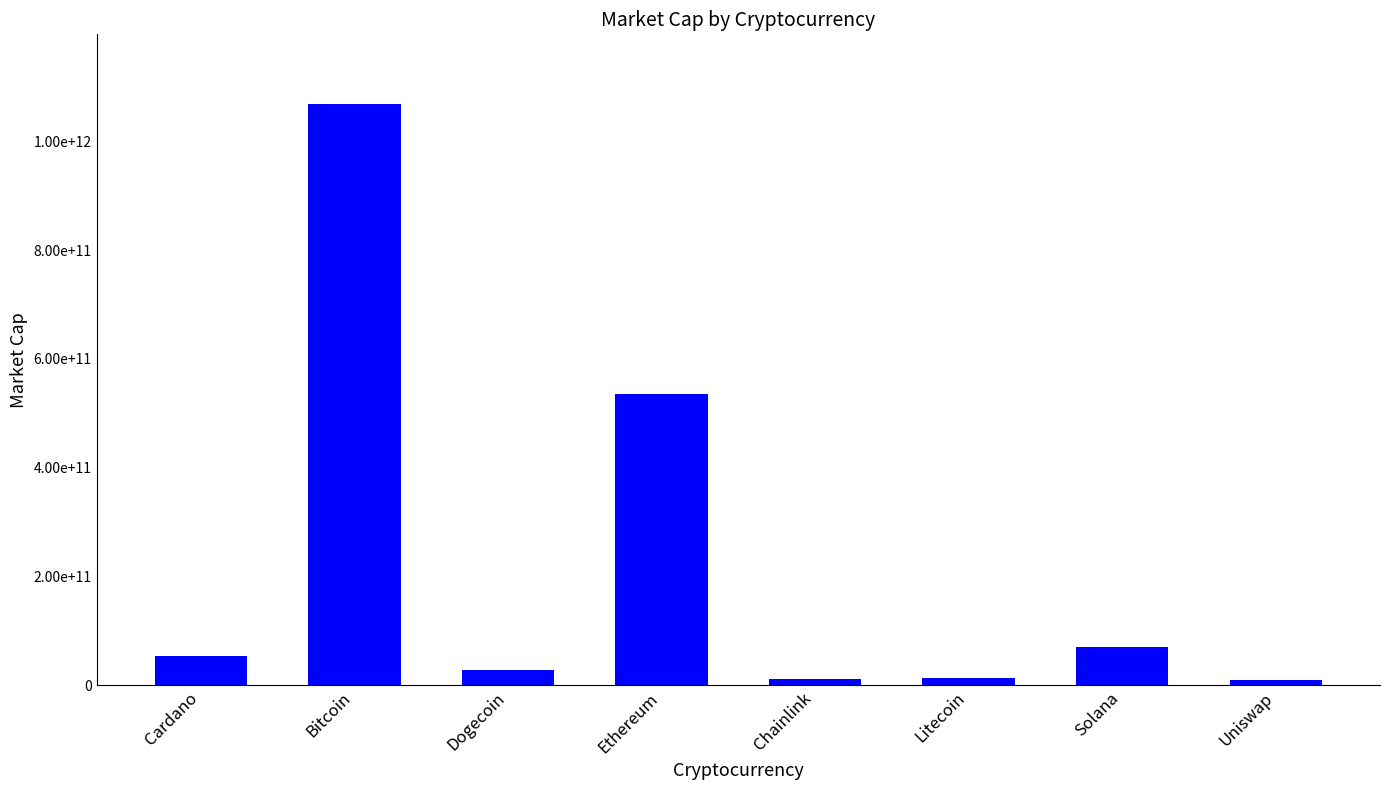

What is the change in value from Ethereum to Litecoin?

-521582102503